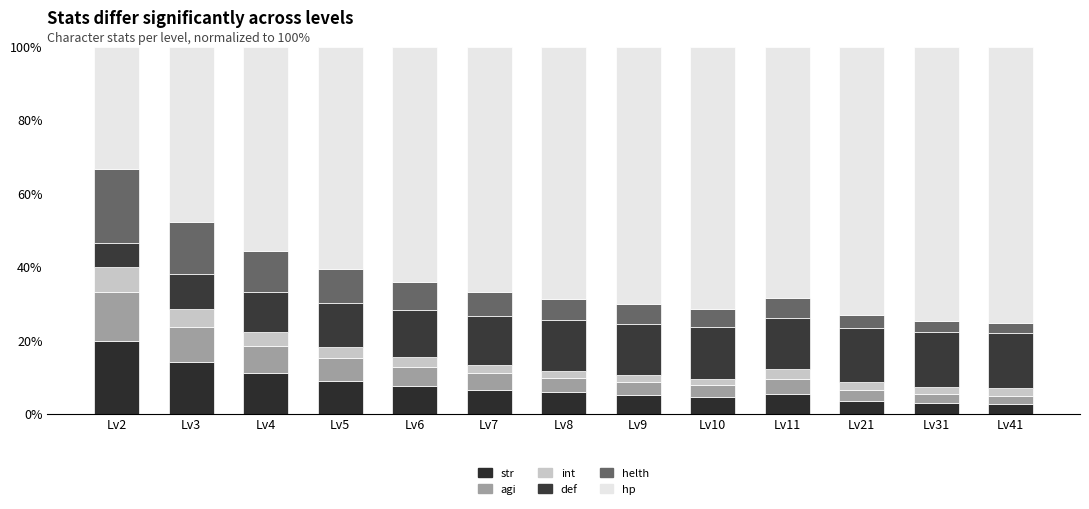

What is the approximate value of str at Lv31?

3.0